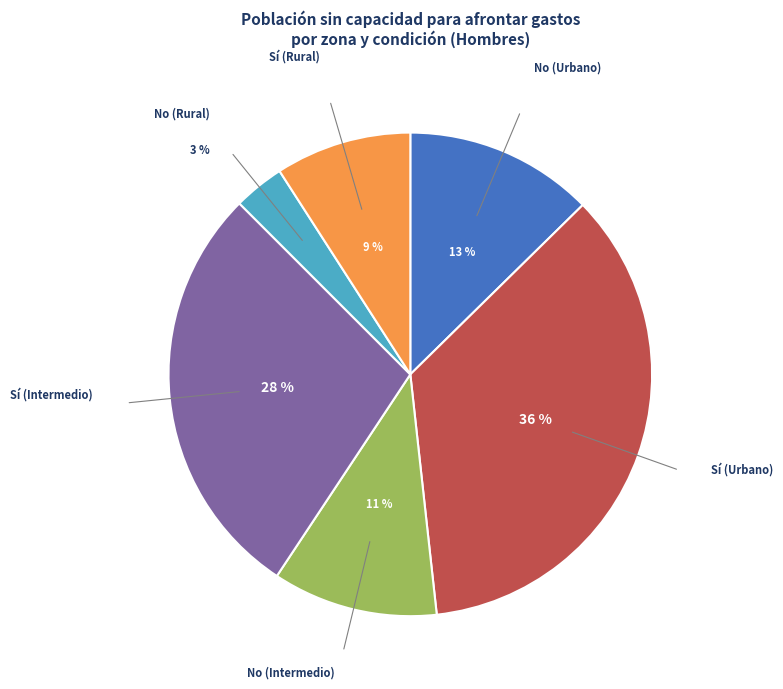

Does any single category account for the majority?

No